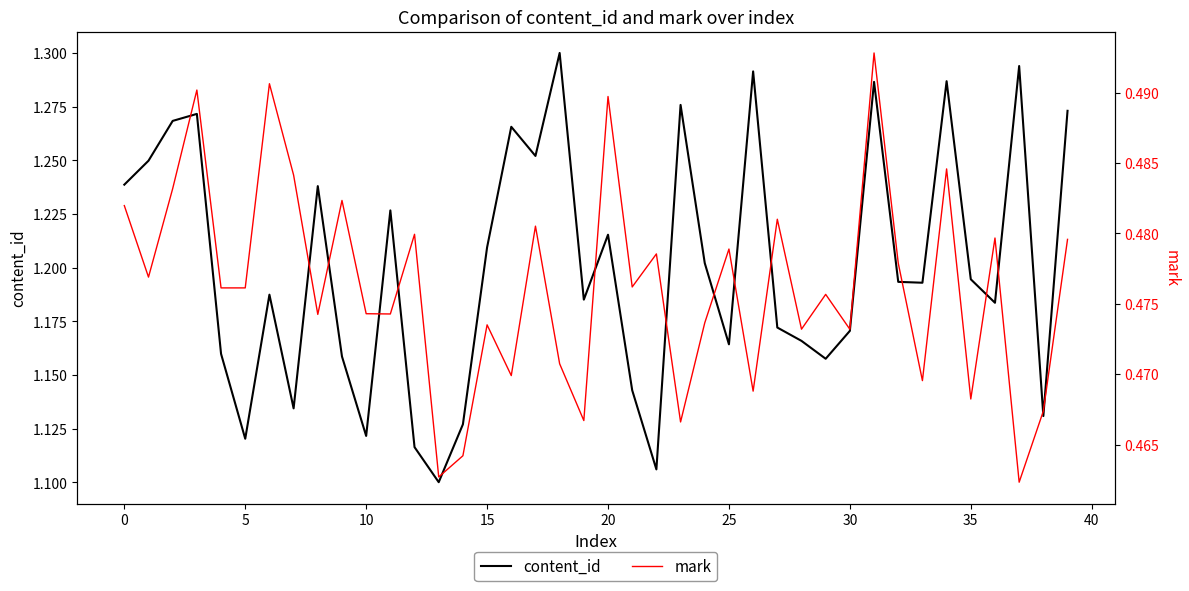

What are all the series names shown in the legend?

content_id, mark